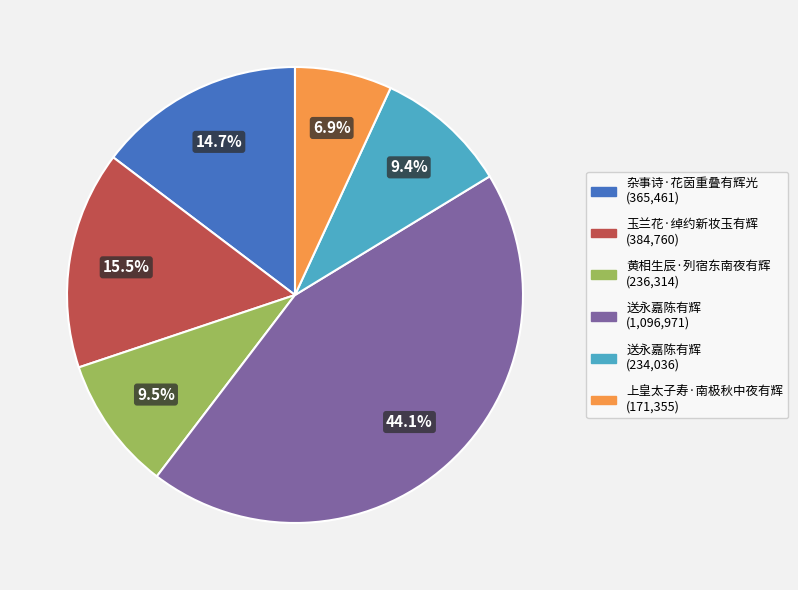

Does any single category account for the majority?

No